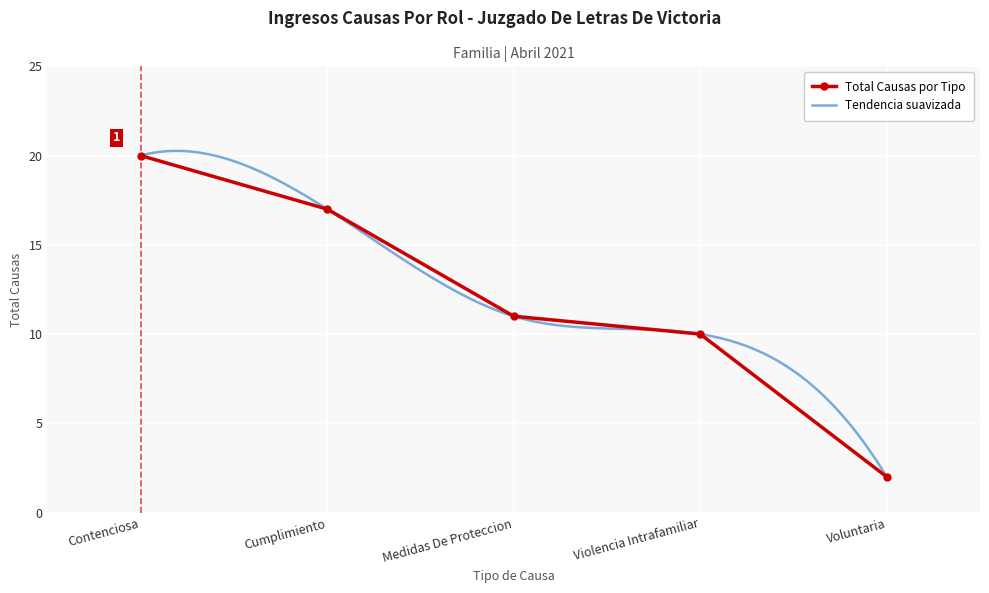

What is the change in value from Contenciosa to Cumplimiento?

-3